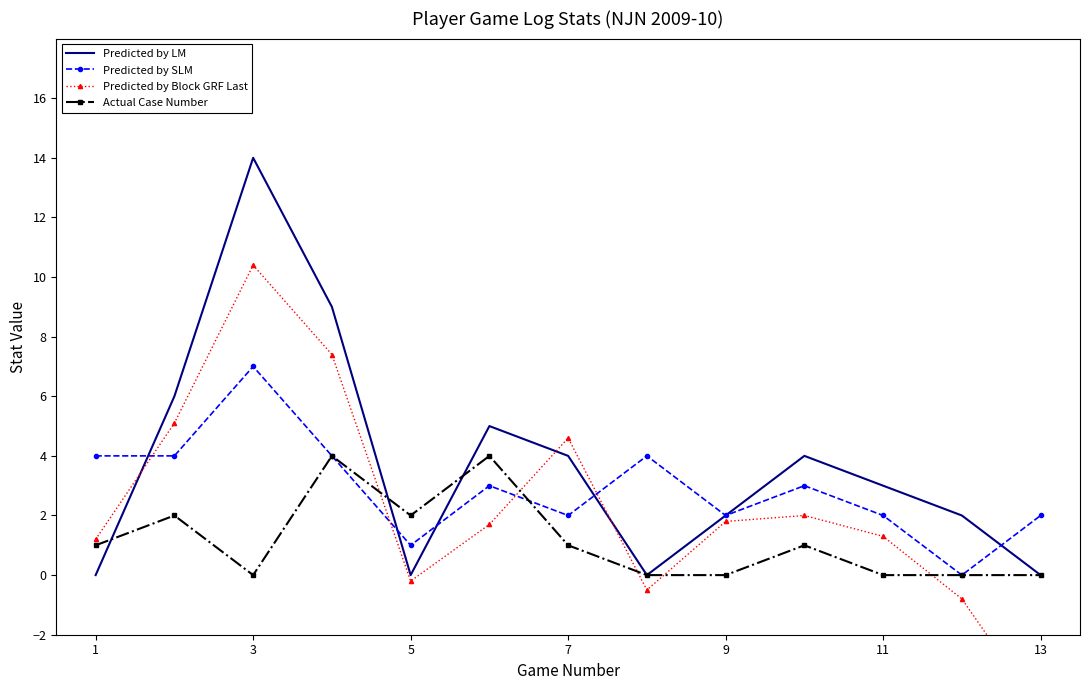

What is the highest value of the Actual Case Number series?

4